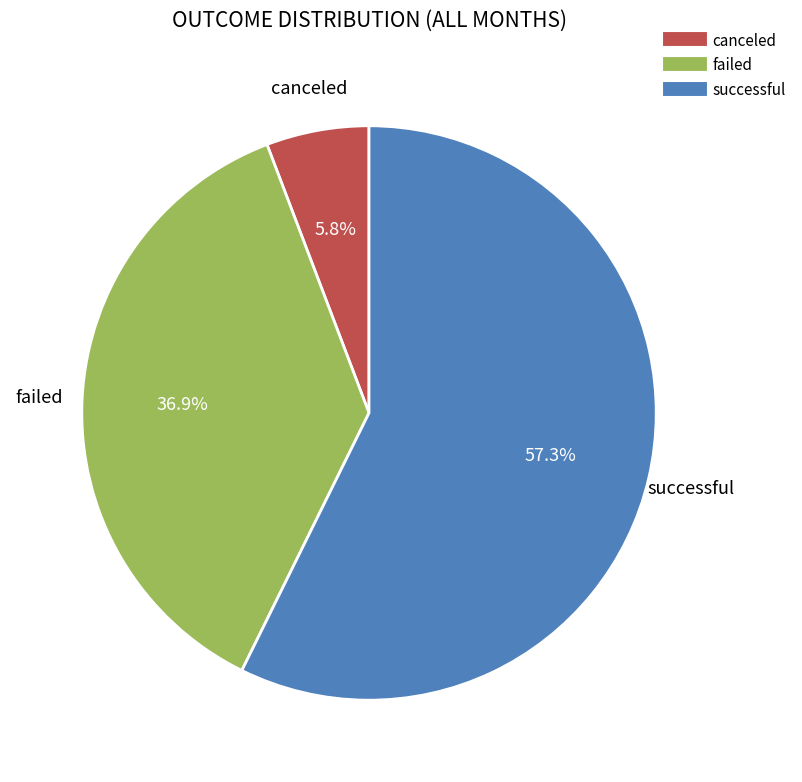

To the nearest percent, what portion does failed represent?

37%